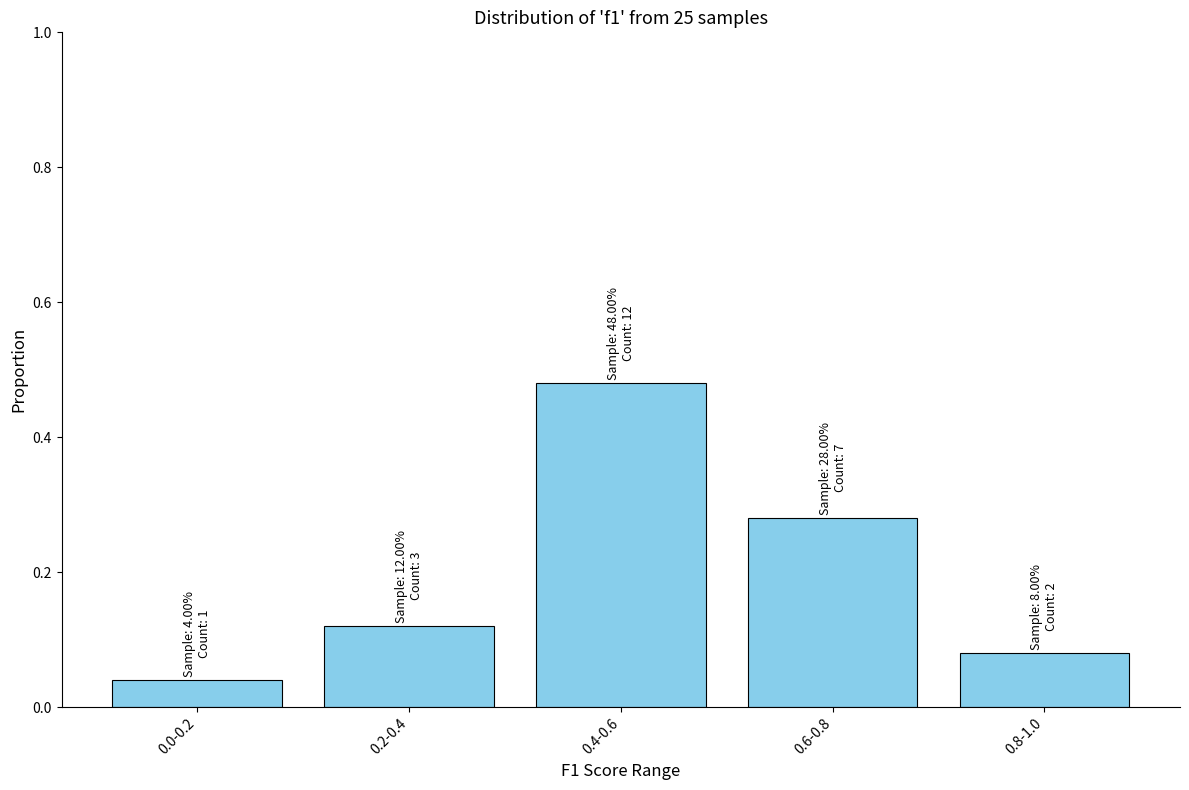

At which category does the chart reach its peak across all series?

0.4-0.6